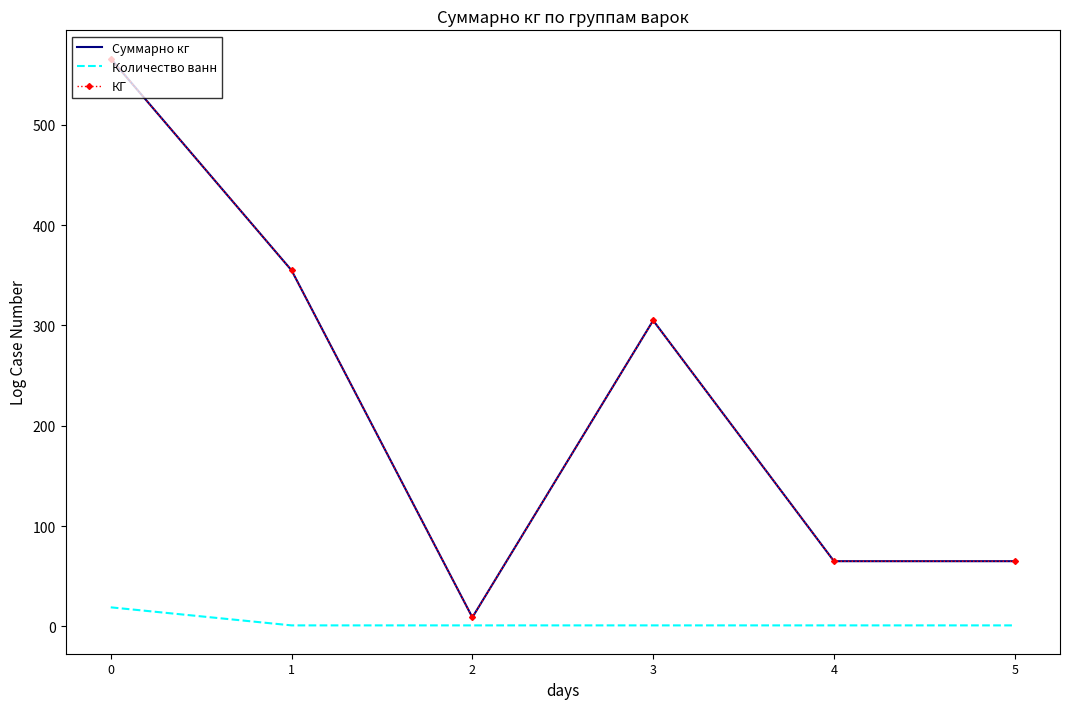

What is the value of the Суммарно кг point at the 6th from the left?

65